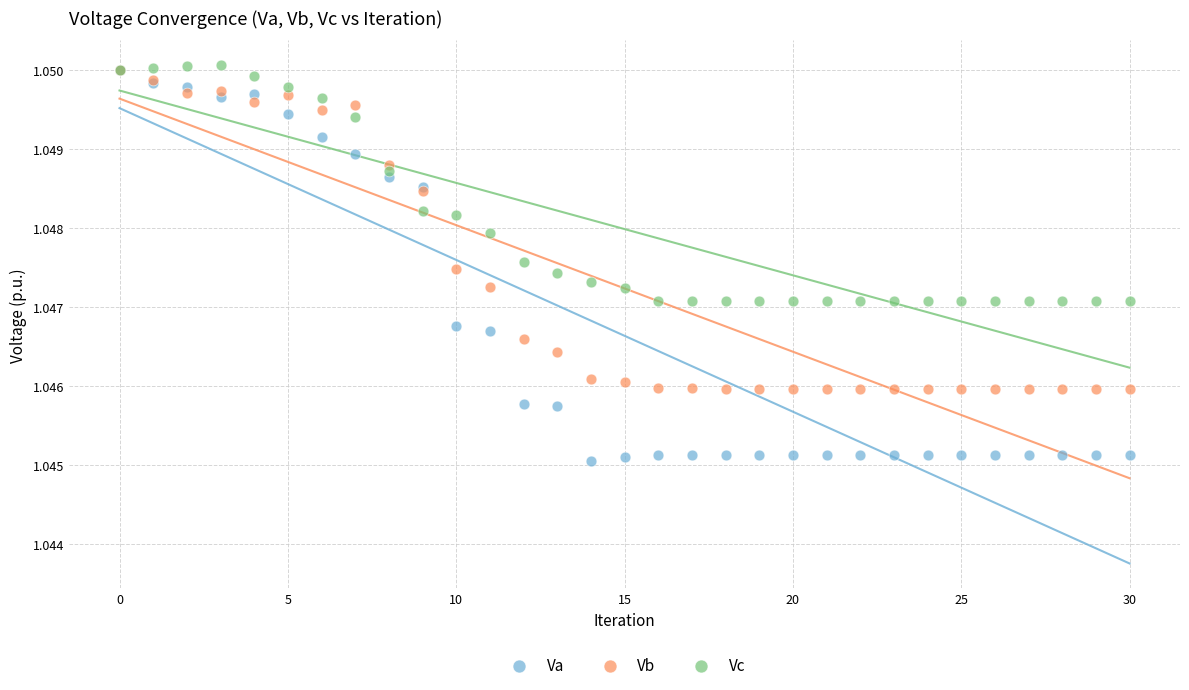

What are all the series names shown in the legend?

Va, Vb, Vc